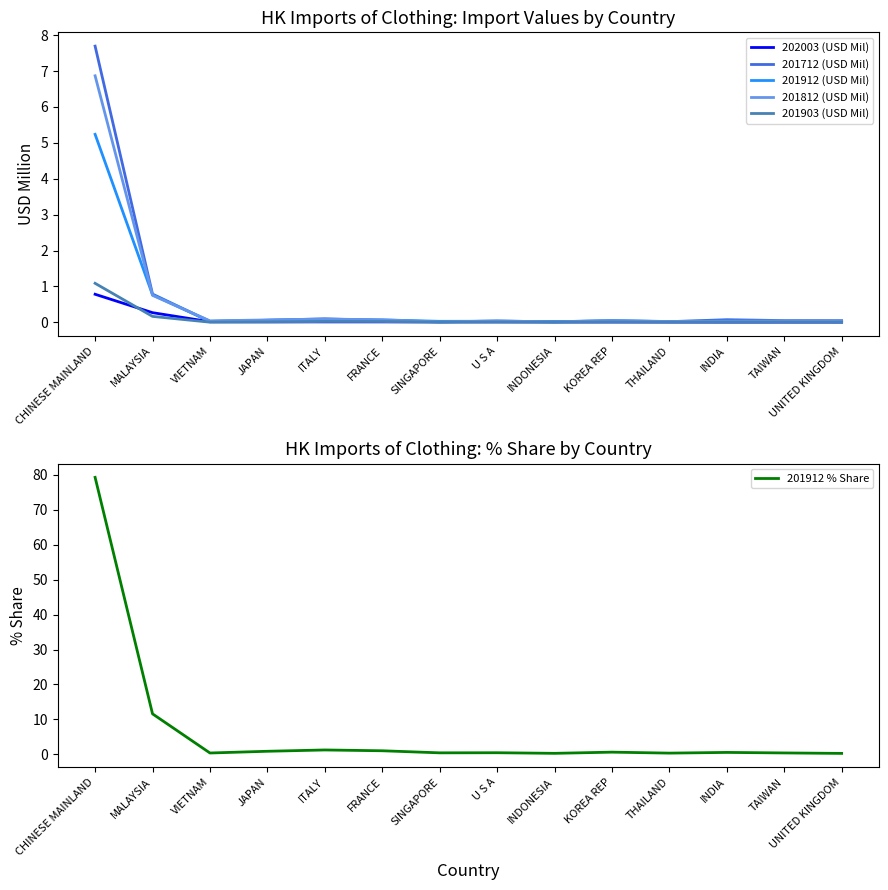

Count the number of categories in the chart.

14